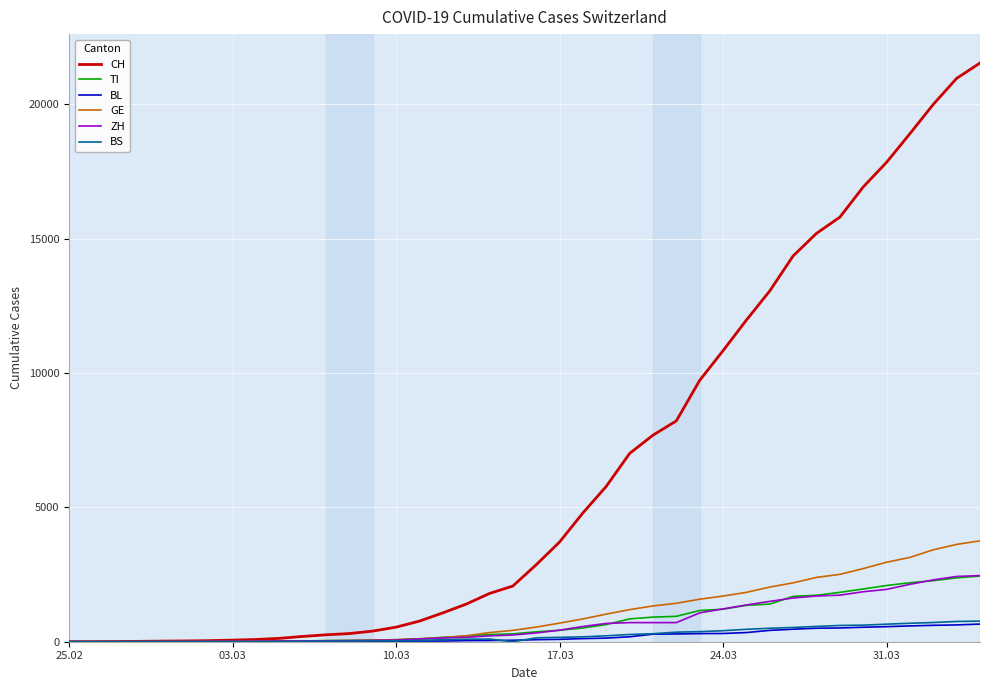

What is the difference between the maximum and minimum values in the TI series?

2442